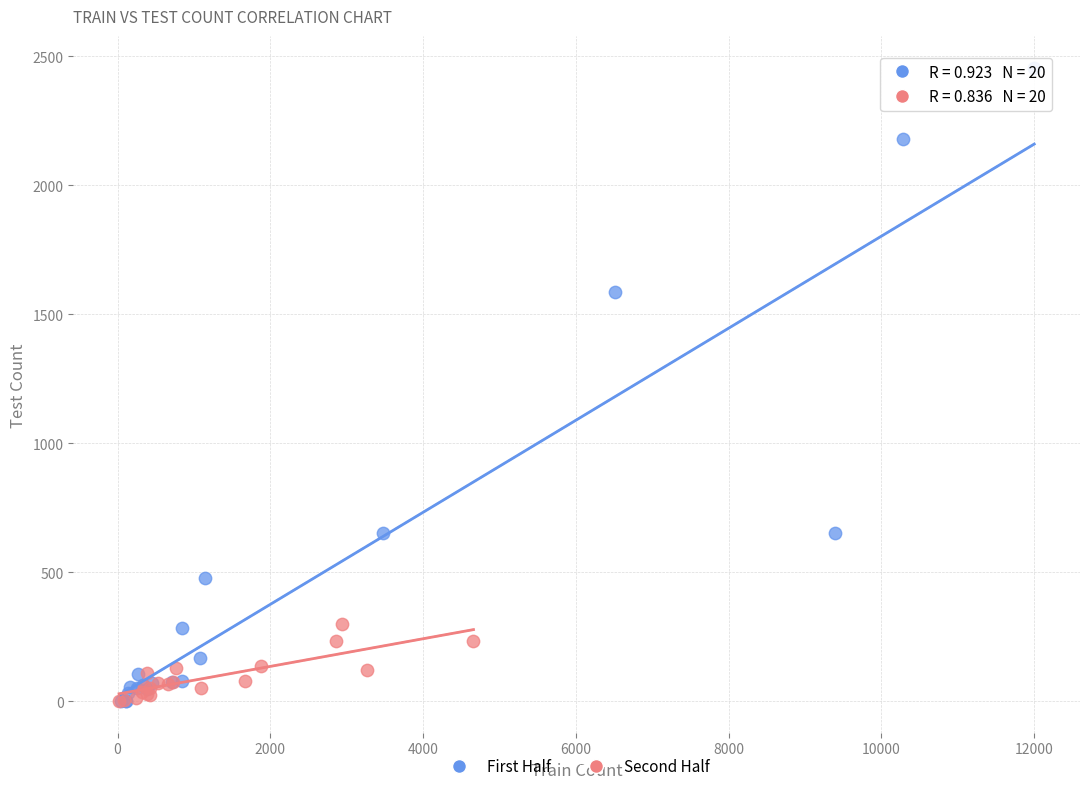

Which series reaches the maximum Y coordinate?

First Half